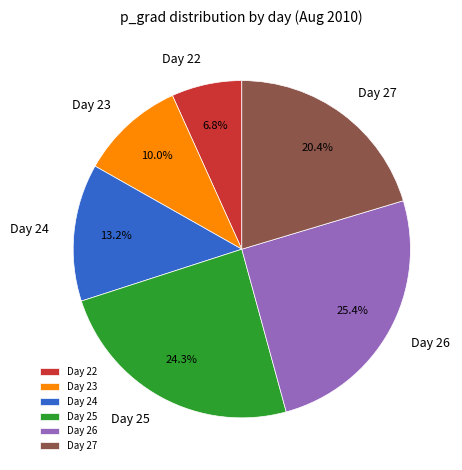

Count the number of slices in the pie.

6